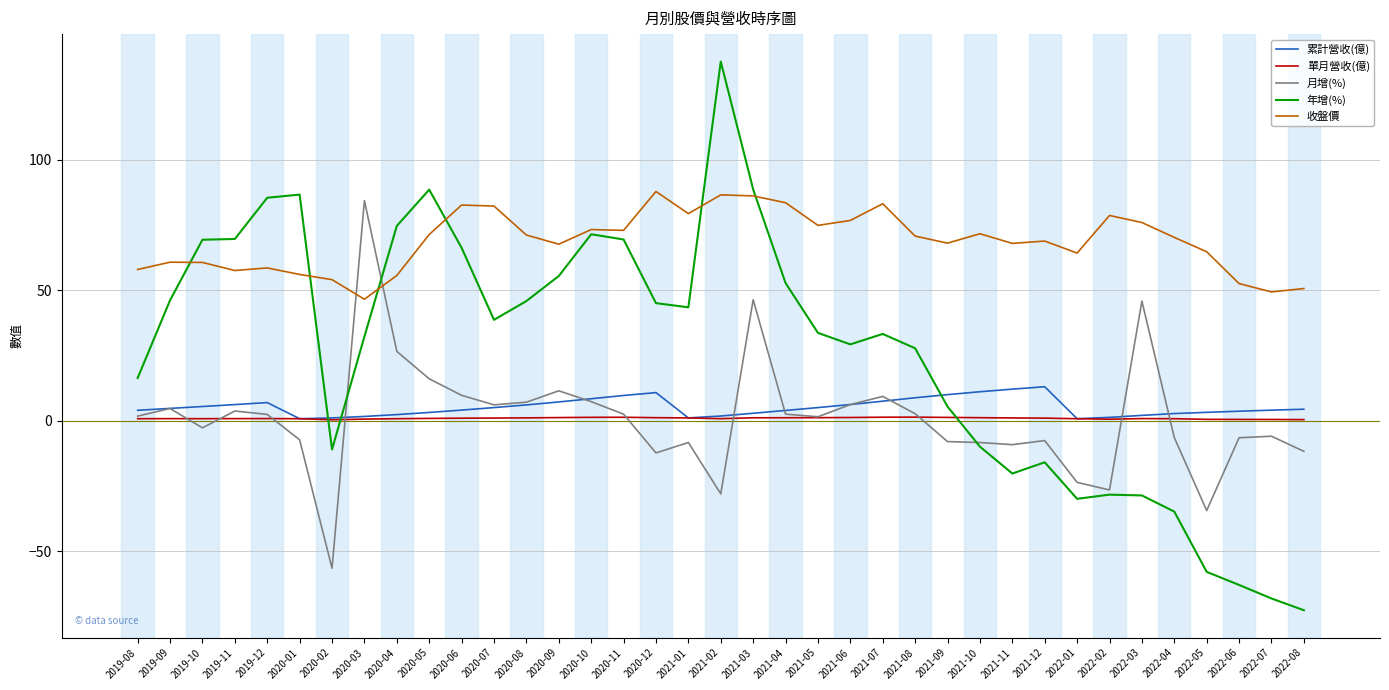

What is the minimum value shown in the chart?

-72.7